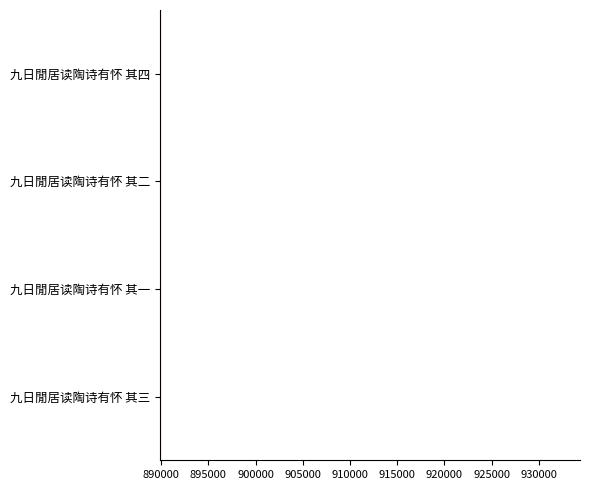

What is the minimum value shown in the chart?

889878